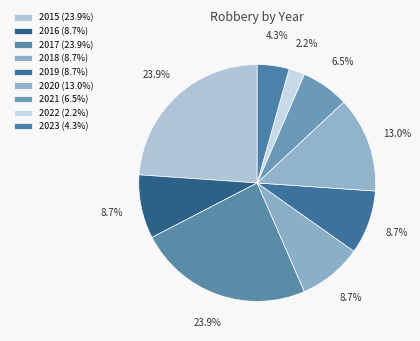

Count the number of slices in the pie.

9